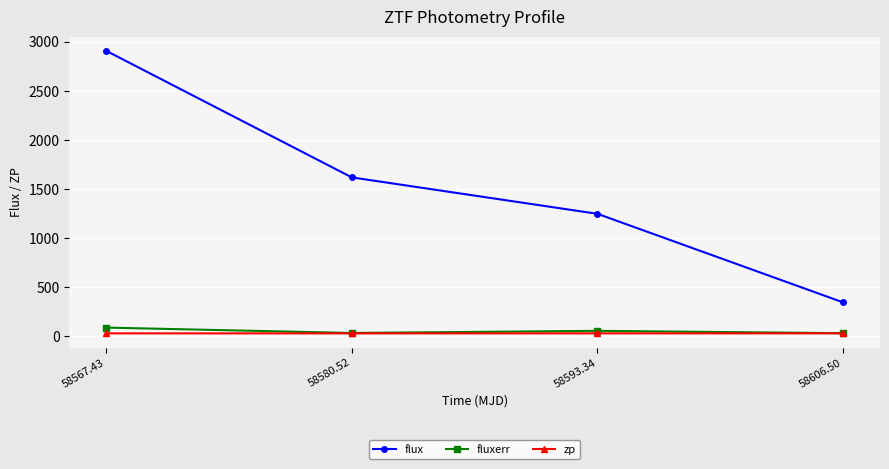

What is the sum of all flux values?

6111.4